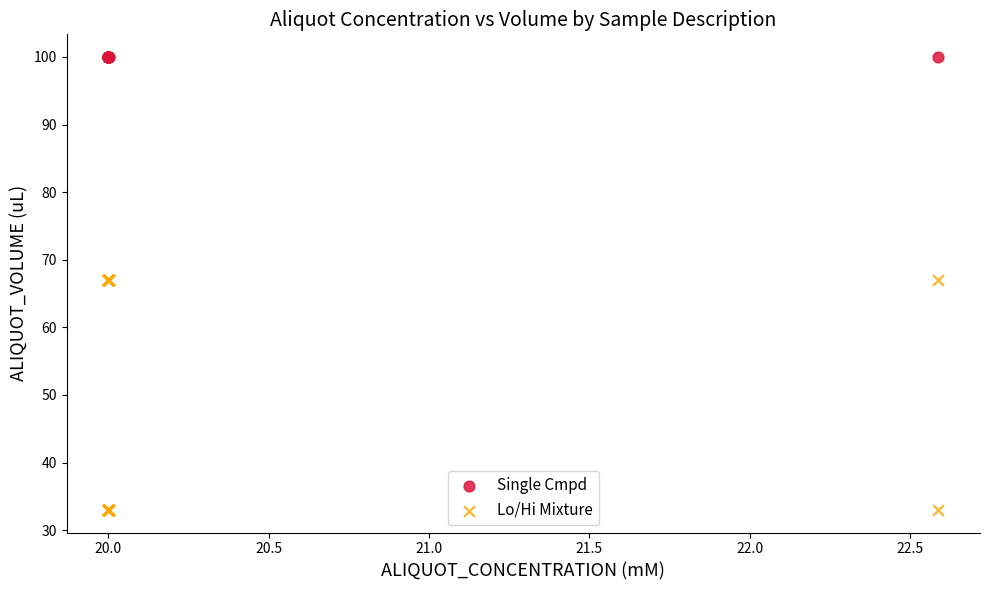

Which series reaches the maximum Y coordinate?

Single Cmpd